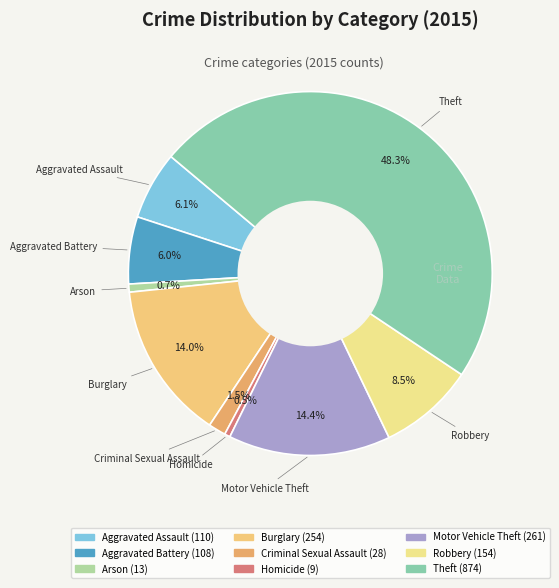

Which slice is the largest?

Theft